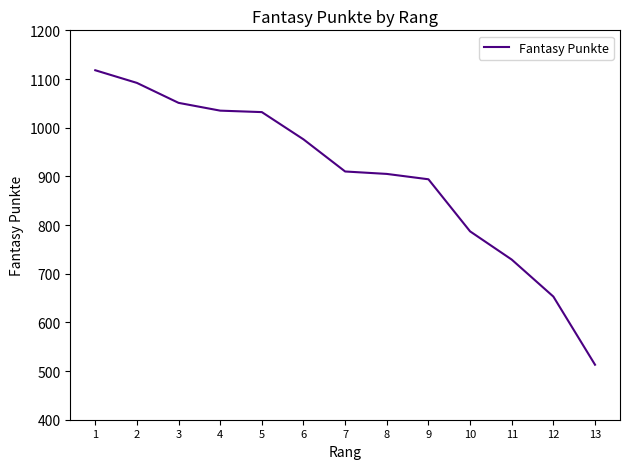

True or false: the data shows 241 at 7.

False